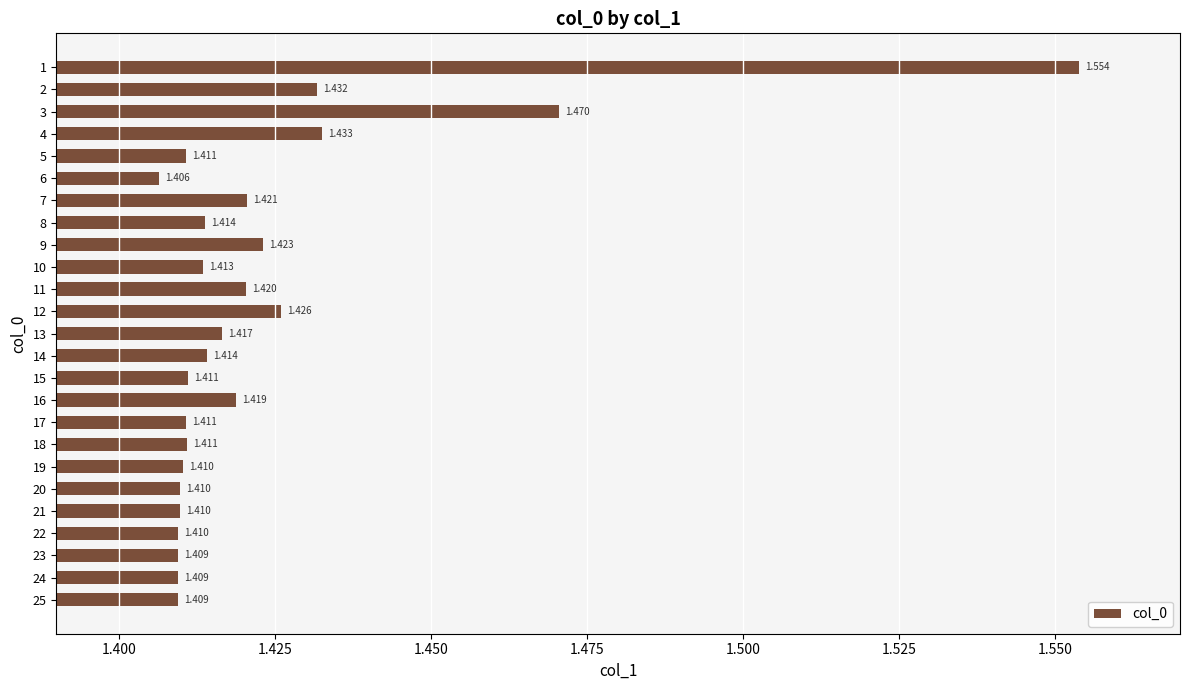

What is the difference between the second highest and minimum values?

0.1